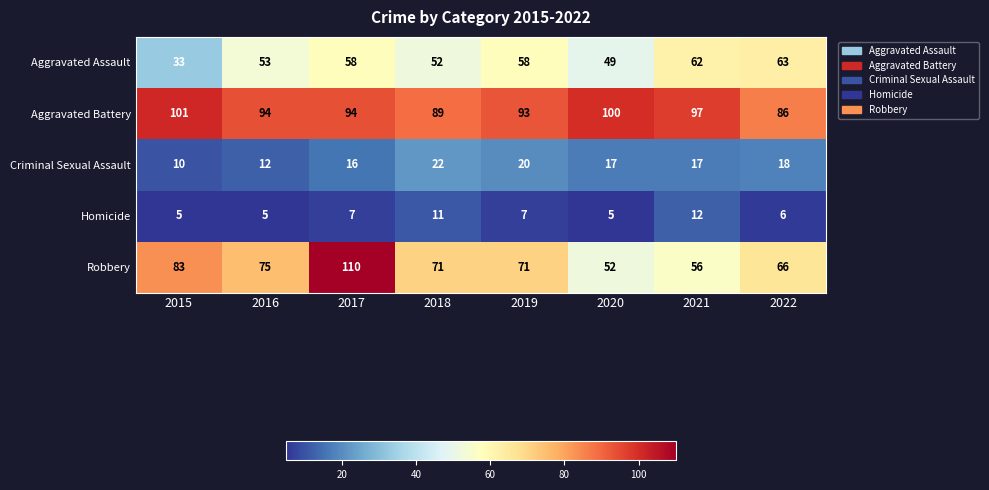

Count the number of data series in this chart.

5